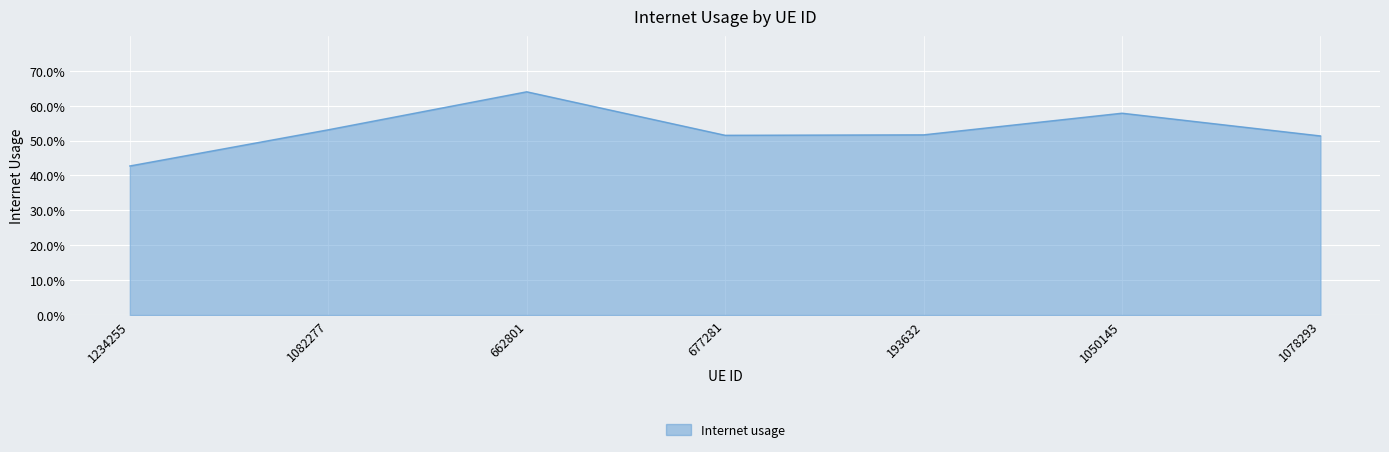

List the labels in order of value, largest first.

662801, 1050145, 1082277, 193632, 677281, 1078293, 1234255